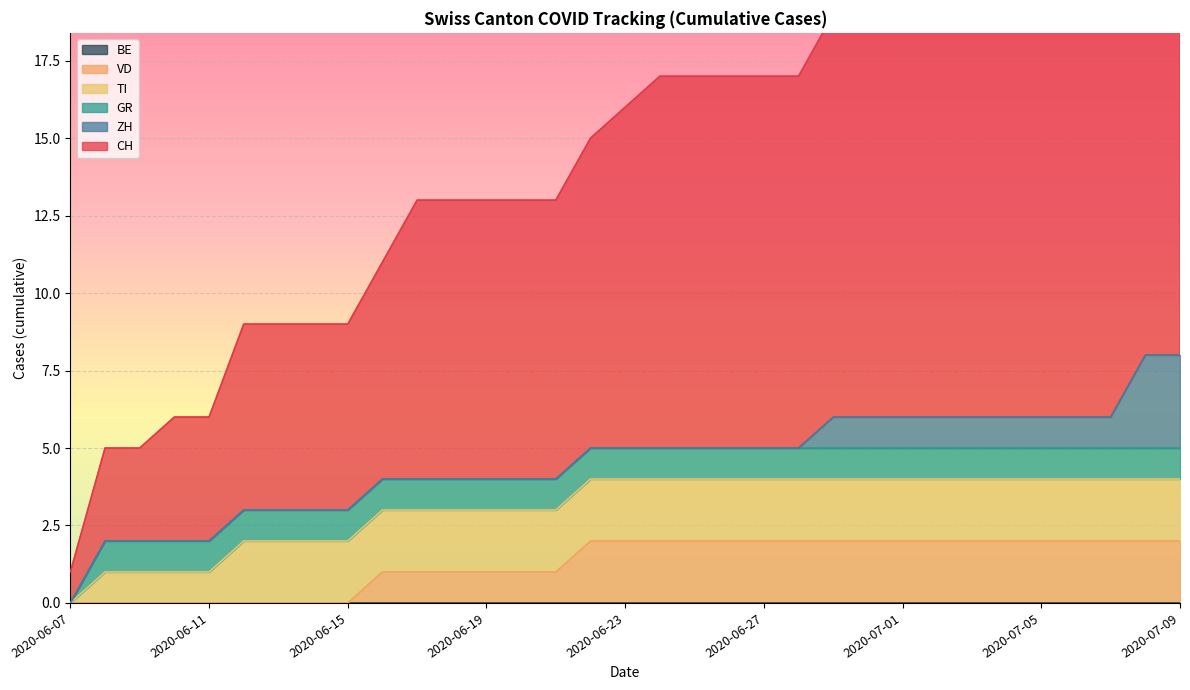

Which series has the largest total across all categories?

CH